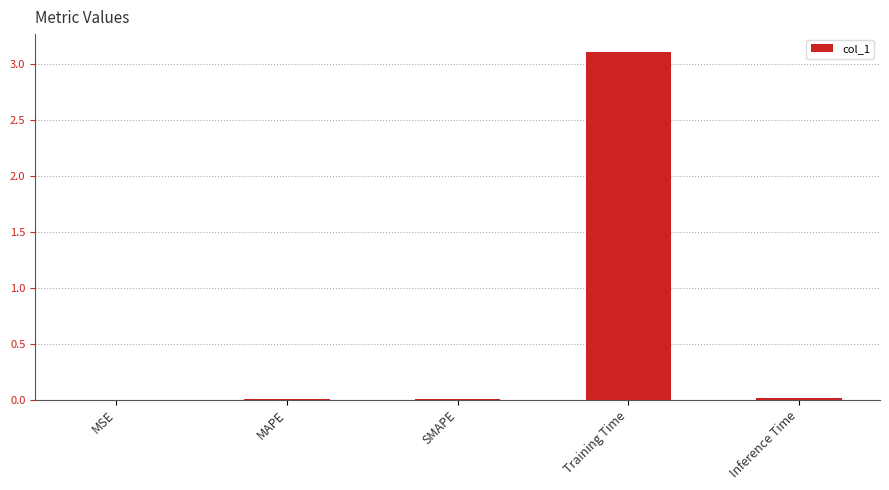

Which category has the highest value across all series?

Training Time